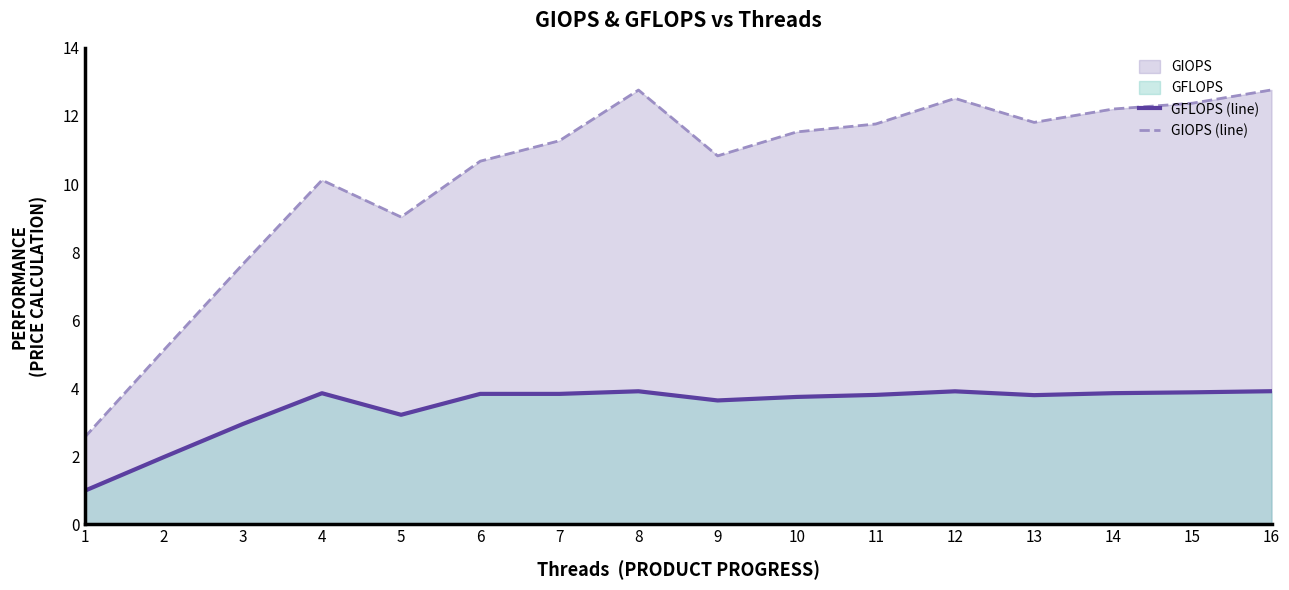

Reading left to right, transcribe all the data shown in this chart.

GFLOPS (line): 1=1.0	2=2.0	3=3.0	4=3.9	5=3.2	6=3.8	7=3.8	8=3.9	9=3.6	10=3.7	11=3.8	12=3.9	13=3.8	14=3.9	15=3.9	16=3.9
GIOPS (line): 1=2.6	2=5.1	3=7.6	4=10.1	5=9.0	6=10.7	7=11.3	8=12.8	9=10.8	10=11.5	11=11.8	12=12.5	13=11.8	14=12.2	15=12.4	16=12.8